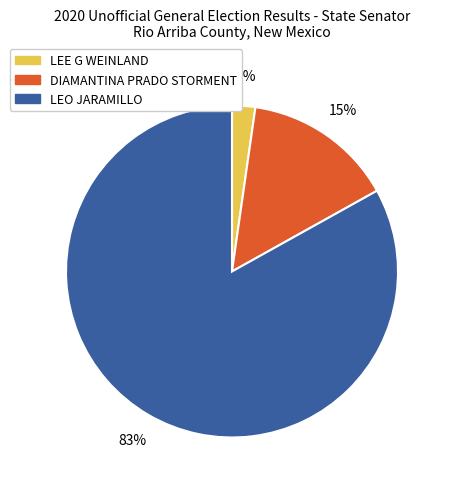

What is the smallest slice in the pie chart?

LEE G WEINLAND